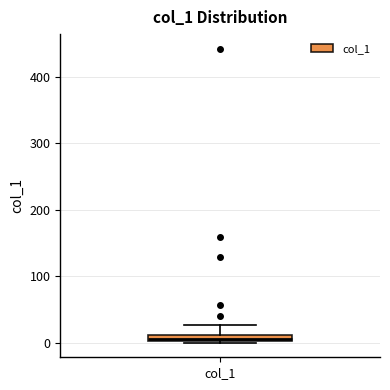

Where does the upper whisker of the box for col_1 end on the y-axis? The values are not printed on the chart, so give them approximately, as read against the axis.

30